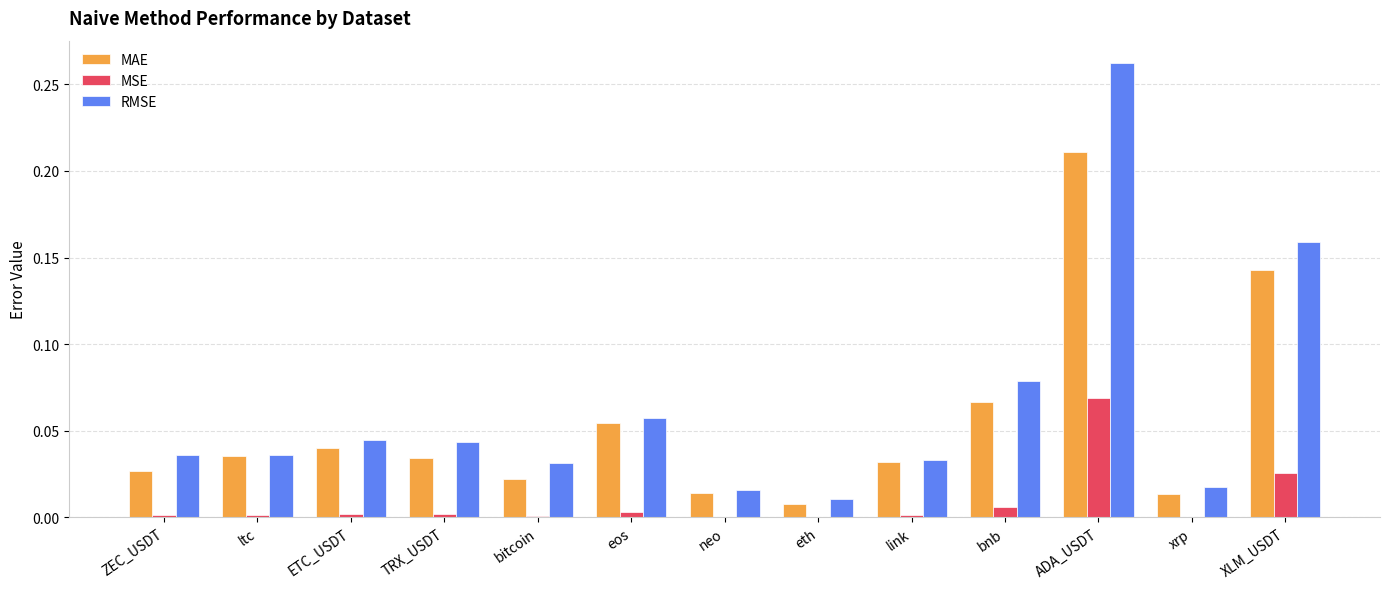

At which category is the sum across all series the highest?

ADA_USDT